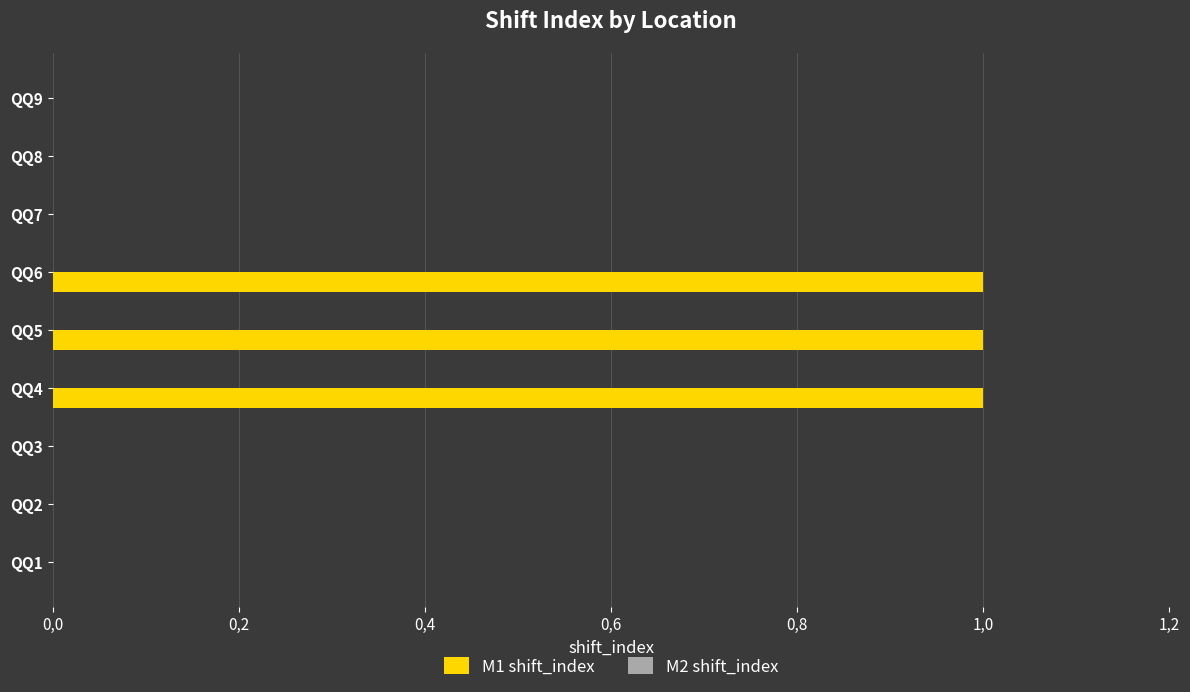

Are the bars horizontal?

Yes